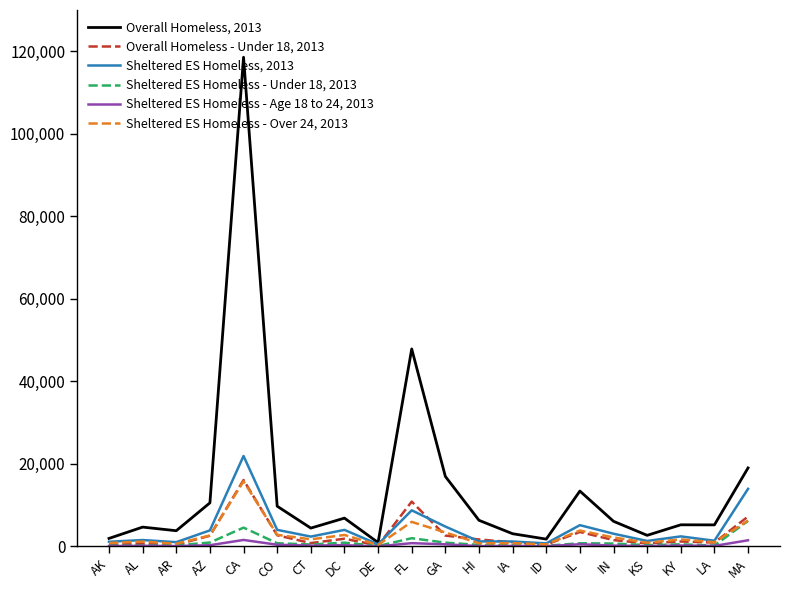

At how many categories does at least one series exceed 102232?

1